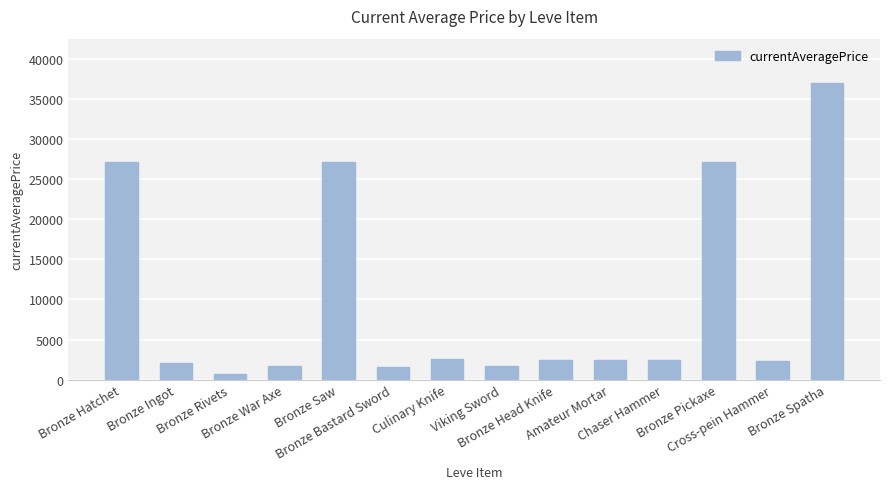

The chart shows a value of 2342 at Cross-pein Hammer. True or false?

True